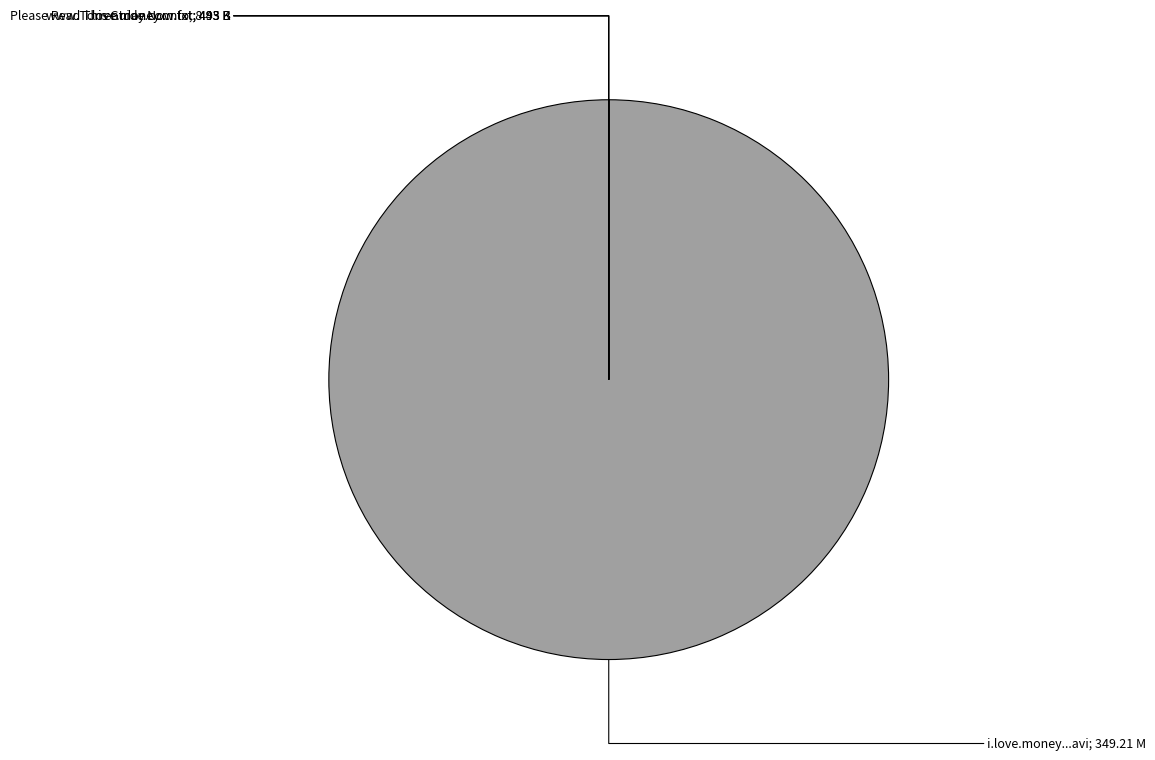

Is there a majority slice in this chart?

Yes